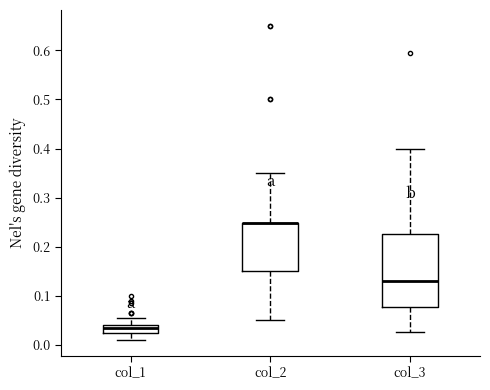

Reading left to right, transcribe this box plot: for each box, give where its median line is, the range the box spans, and where its two whiskers end, as read against the y-axis. The values are not printed on the chart, so give them approximately, as read against the axis.

col_1: median 0.04 (just below the box's upper edge), box 0.03 to 0.04, whiskers 0.01 to 0.06
col_2: median 0.25 (drawn on the box's upper edge), box 0.15 to 0.25, whiskers 0.05 to 0.35
col_3: median 0.13, box 0.08 to 0.23, whiskers 0.03 to 0.40